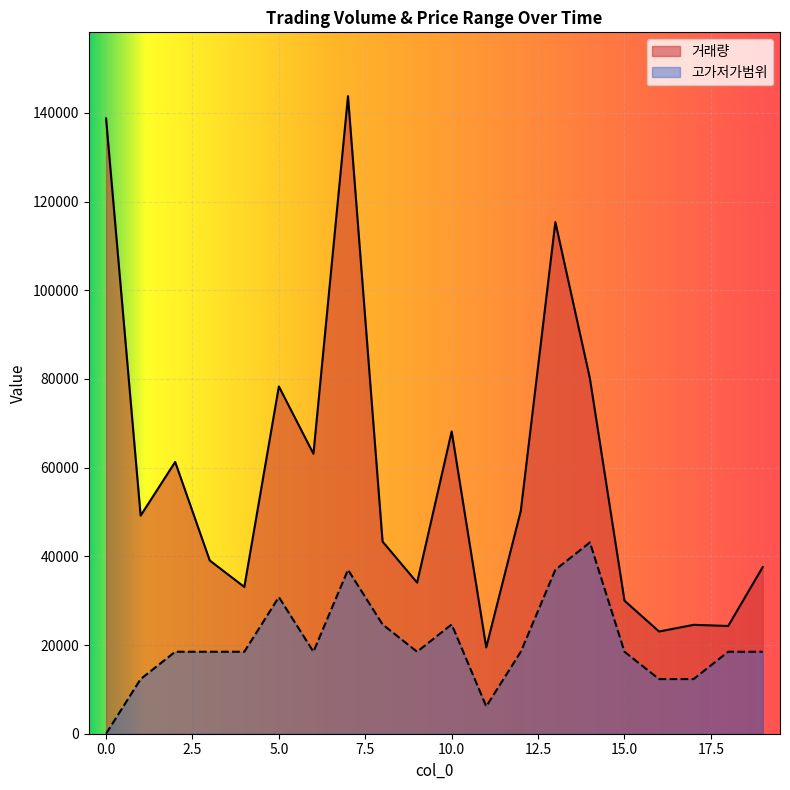

At which label does 고가저가범위 first exceed 18485?

2